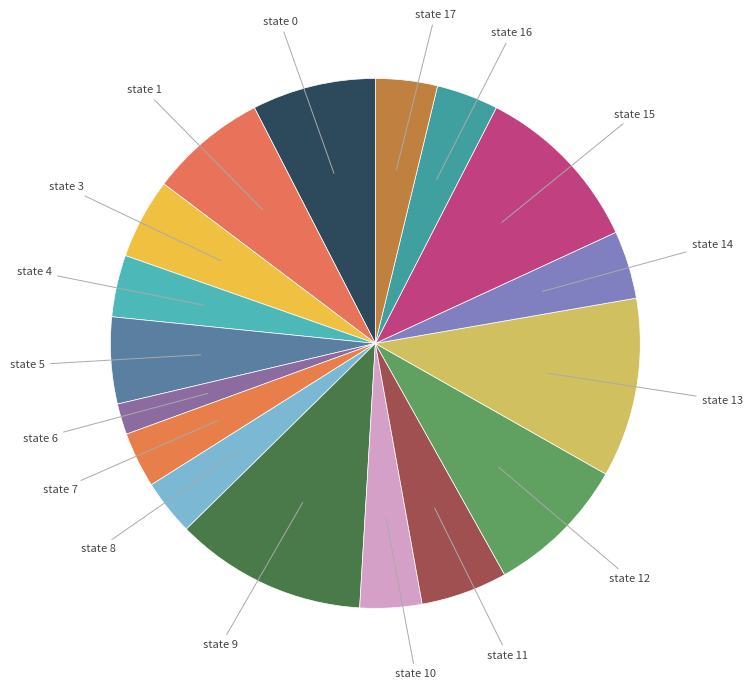

How many segments does this pie chart have?

17